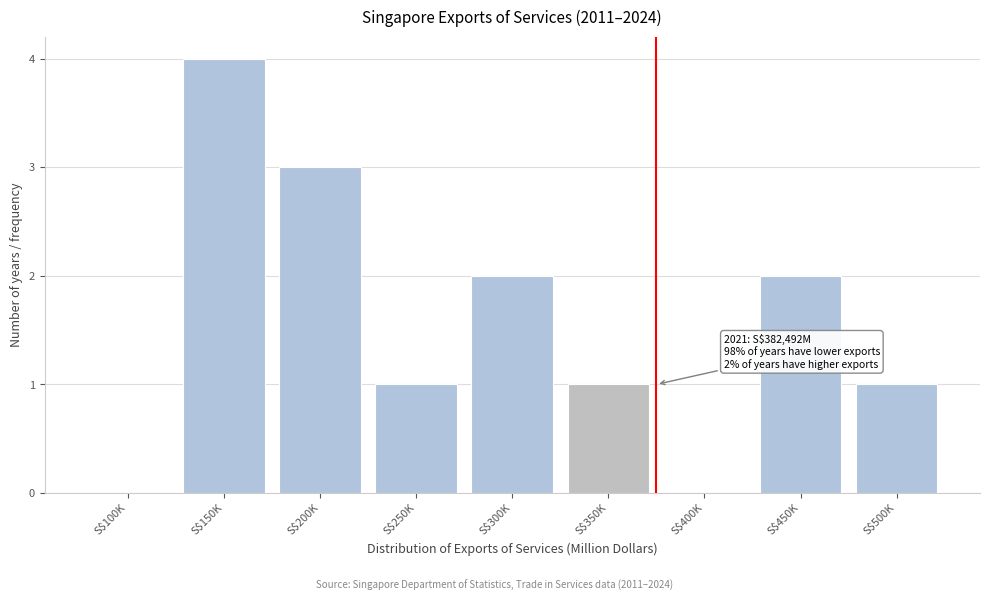

What is the sum of all values?

14